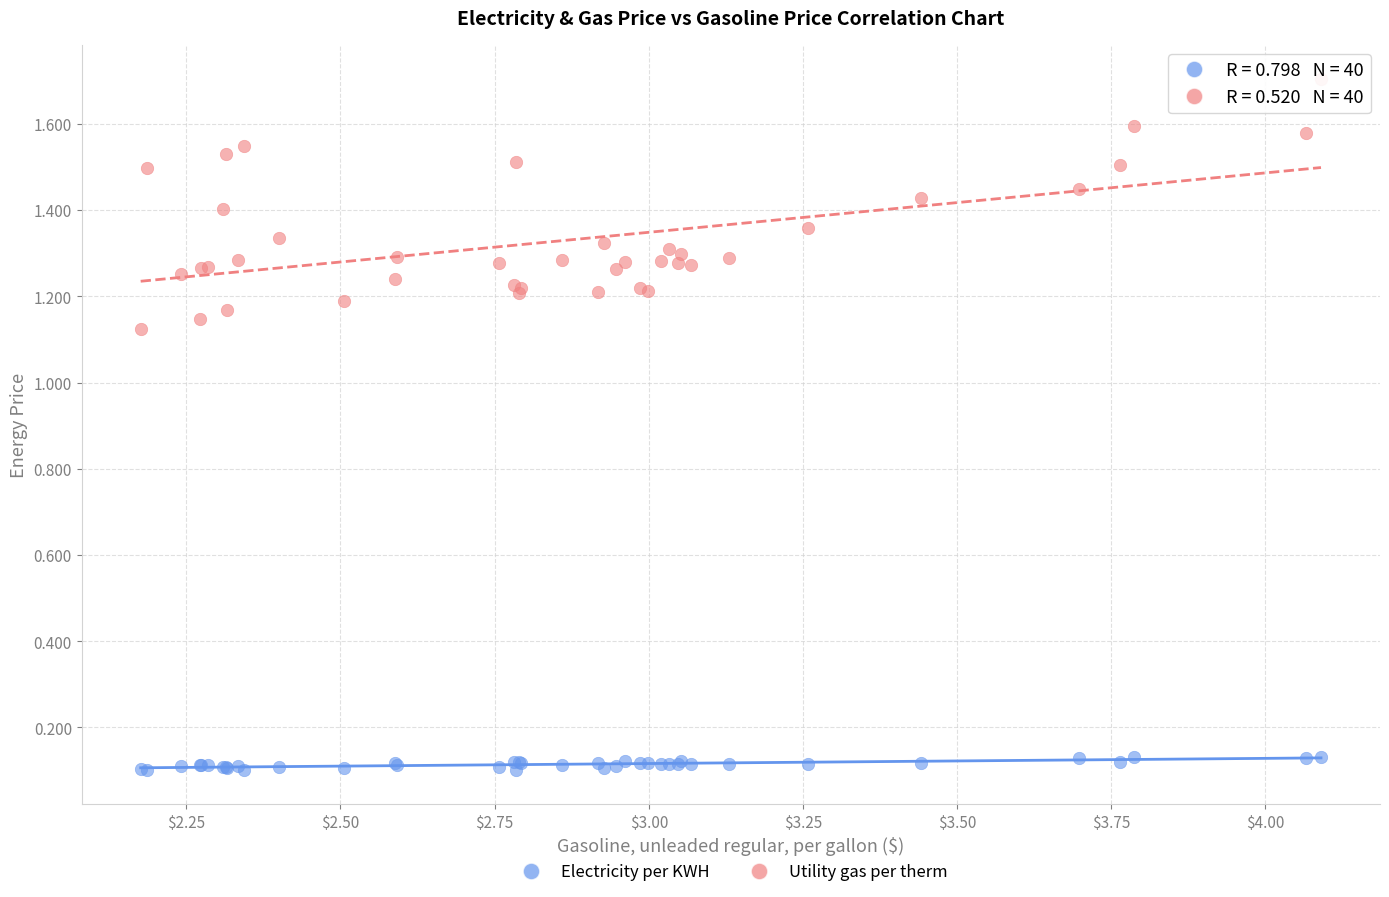

What is the X range (max minus min) for the scatter plot?

1.9